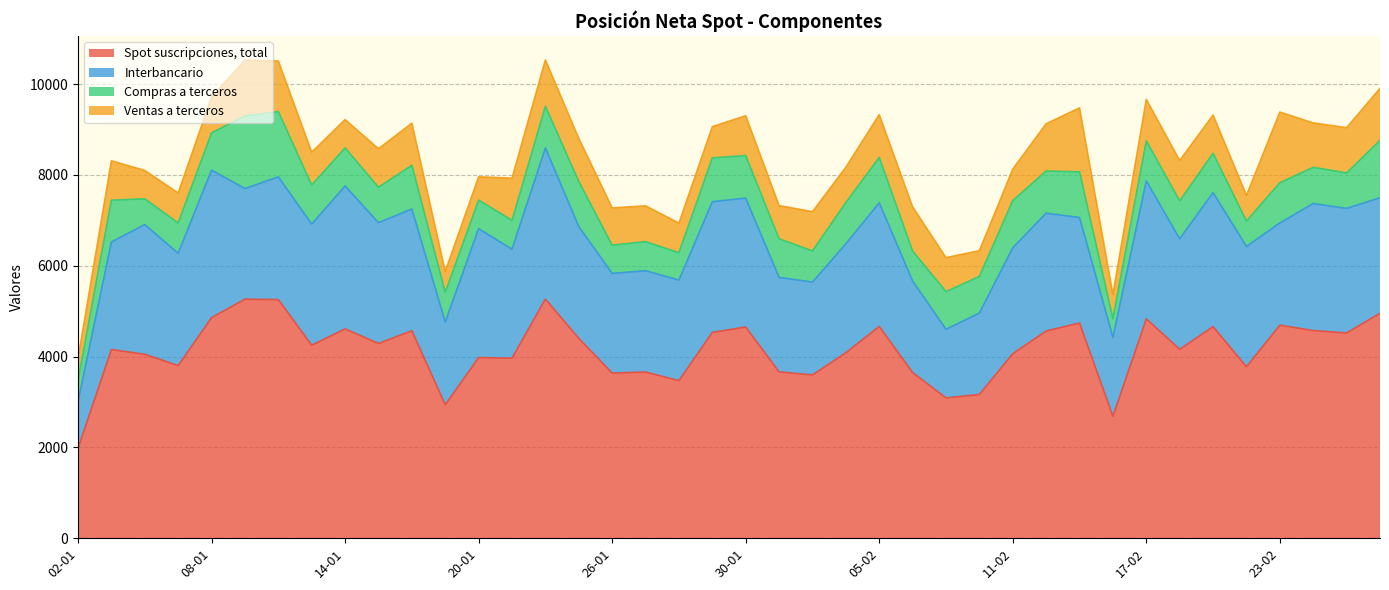

Is it true that Compras a terceros equals 434 at 19-02?

False